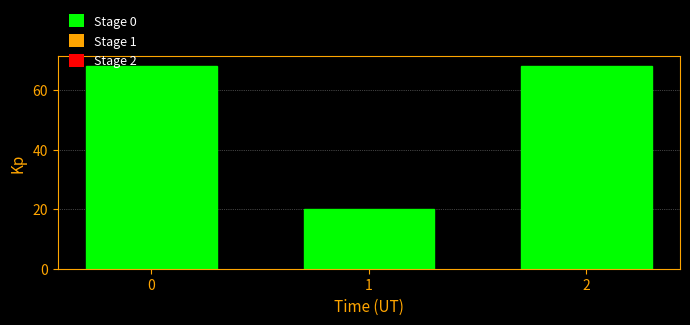

Reading left to right, list all the values displayed in this chart.

0=68	1=20	2=68